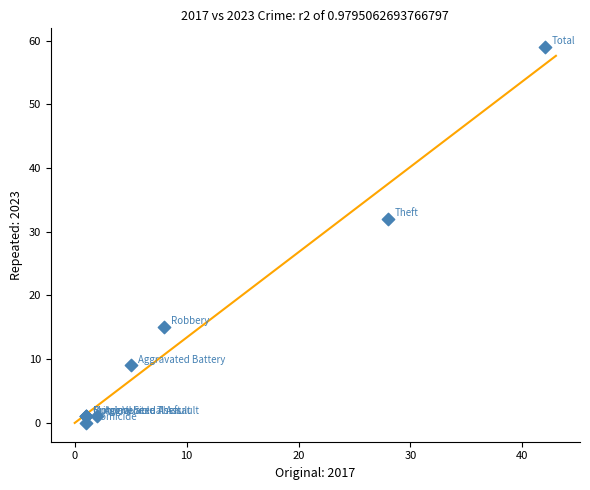

What Y value in the scatter plot is closest to 29?

32